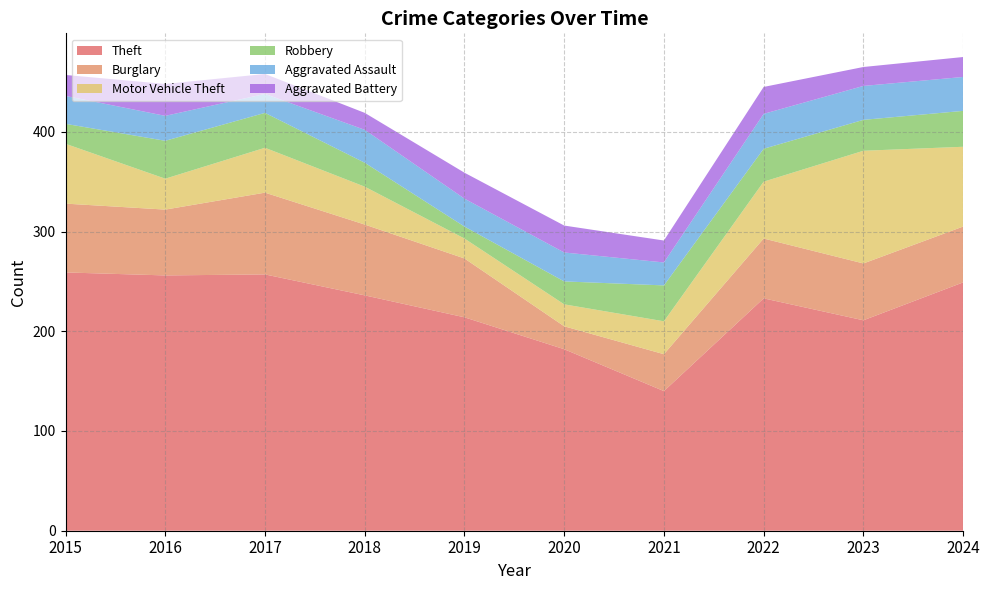

Reading right to left, what are all the values shown in this chart?

Theft: 249	211	233	140	182	214	236	257	256	259
Burglary: 56	57	60	37	23	59	71	82	66	69
Motor Vehicle Theft: 80	113	57	33	22	20	38	45	31	60
Robbery: 36	31	33	36	23	12	24	35	38	20
Aggravated Assault: 34	34	35	23	29	28	33	19	25	28
Aggravated Battery: 20	19	27	22	27	26	17	20	32	21